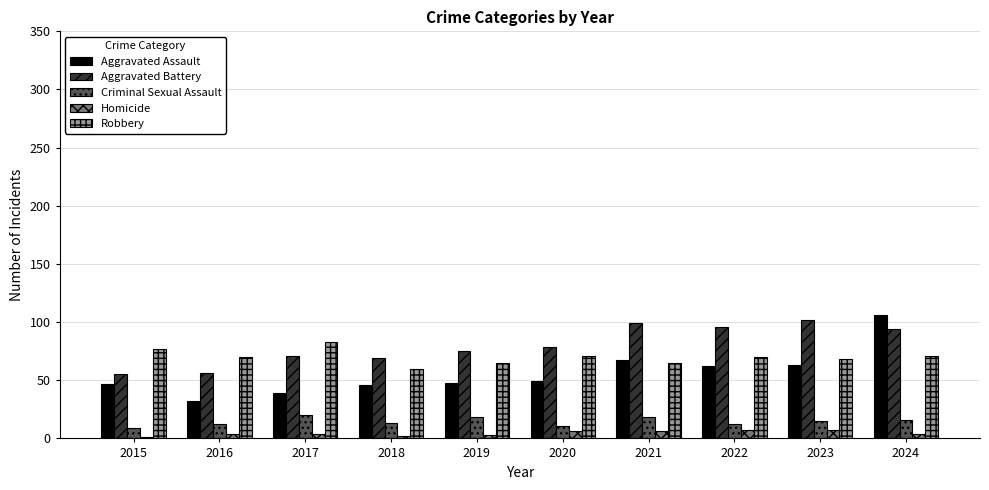

How many data points does each series have?

10